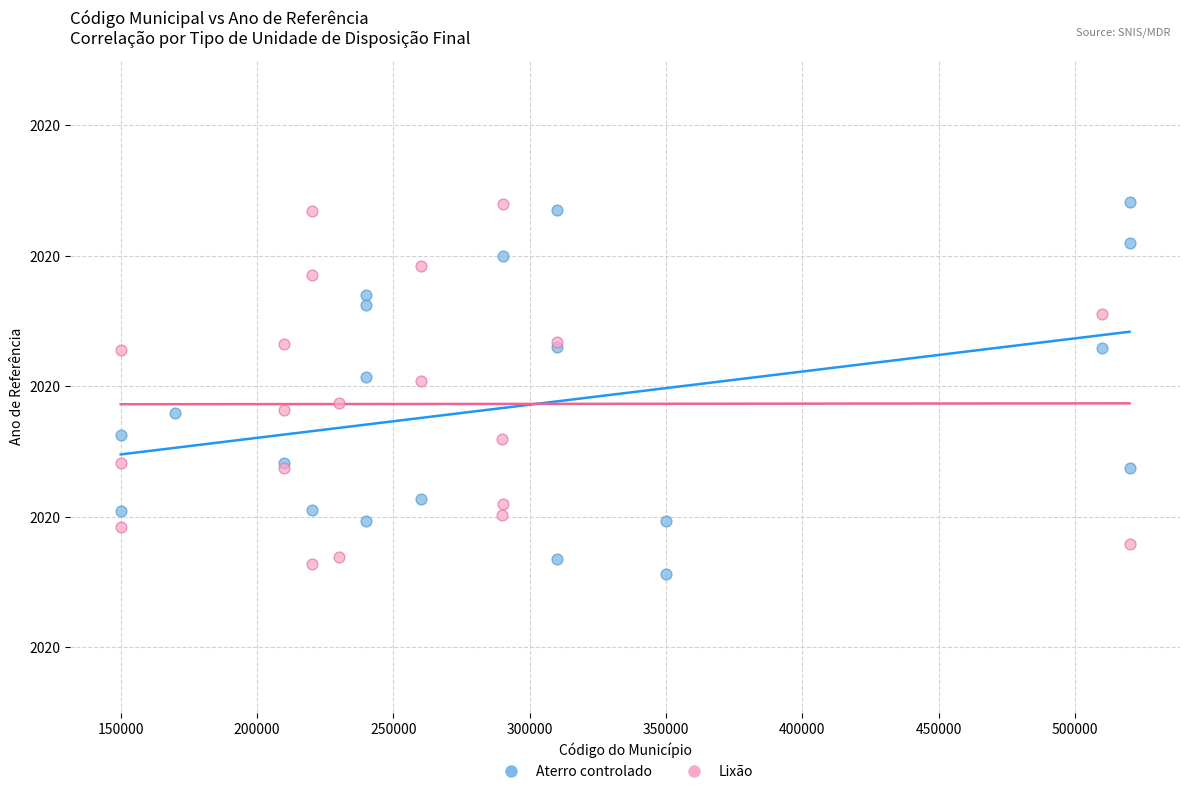

What are all the series names shown in the legend?

Aterro controlado, Lixão